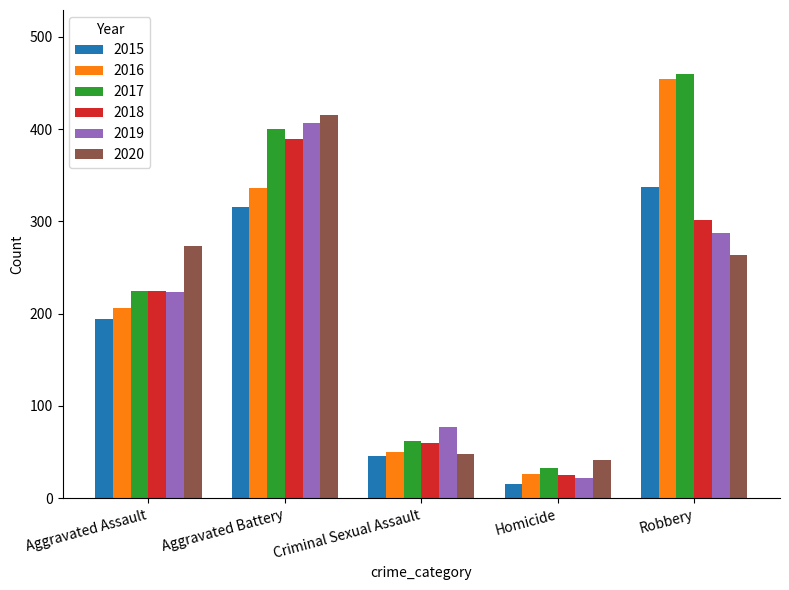

List the labels in order of 2016 value, smallest first.

Homicide, Criminal Sexual Assault, Aggravated Assault, Aggravated Battery, Robbery